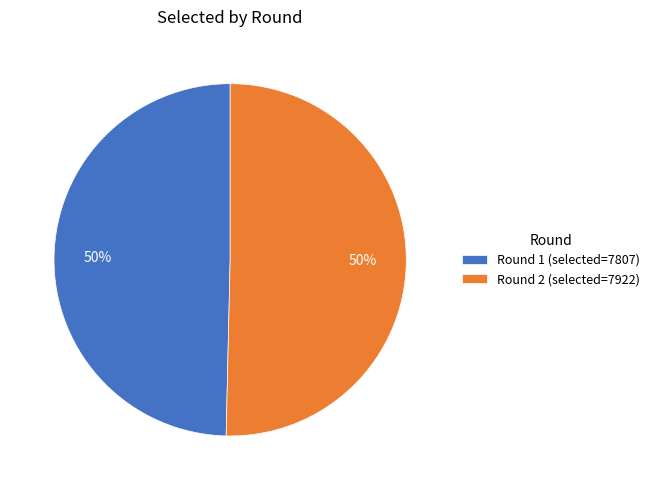

To the nearest percent, what is the combined percentage of Round 2 (selected=7922) and Round 1 (selected=7807)?

100%